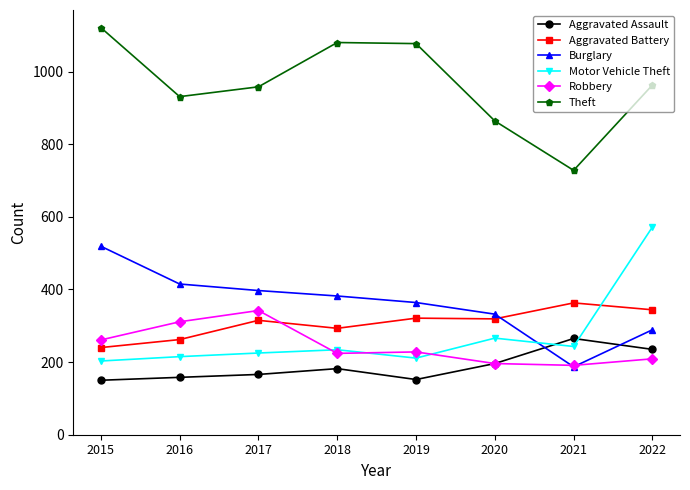

True or false: Theft and Aggravated Assault cross at least once.

False